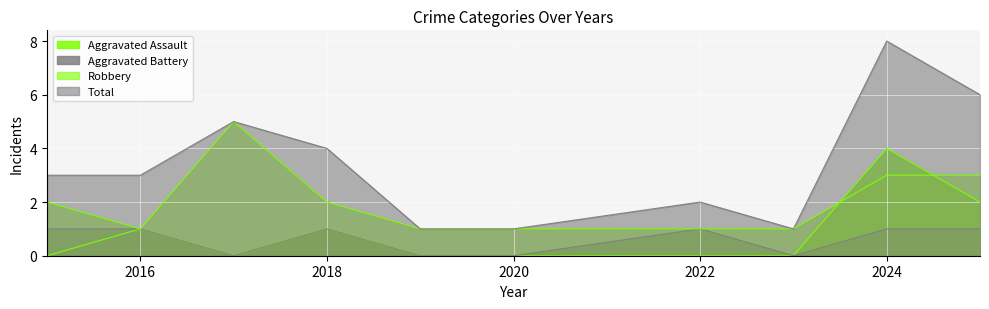

True or false: Robbery and Total intersect in this chart.

False